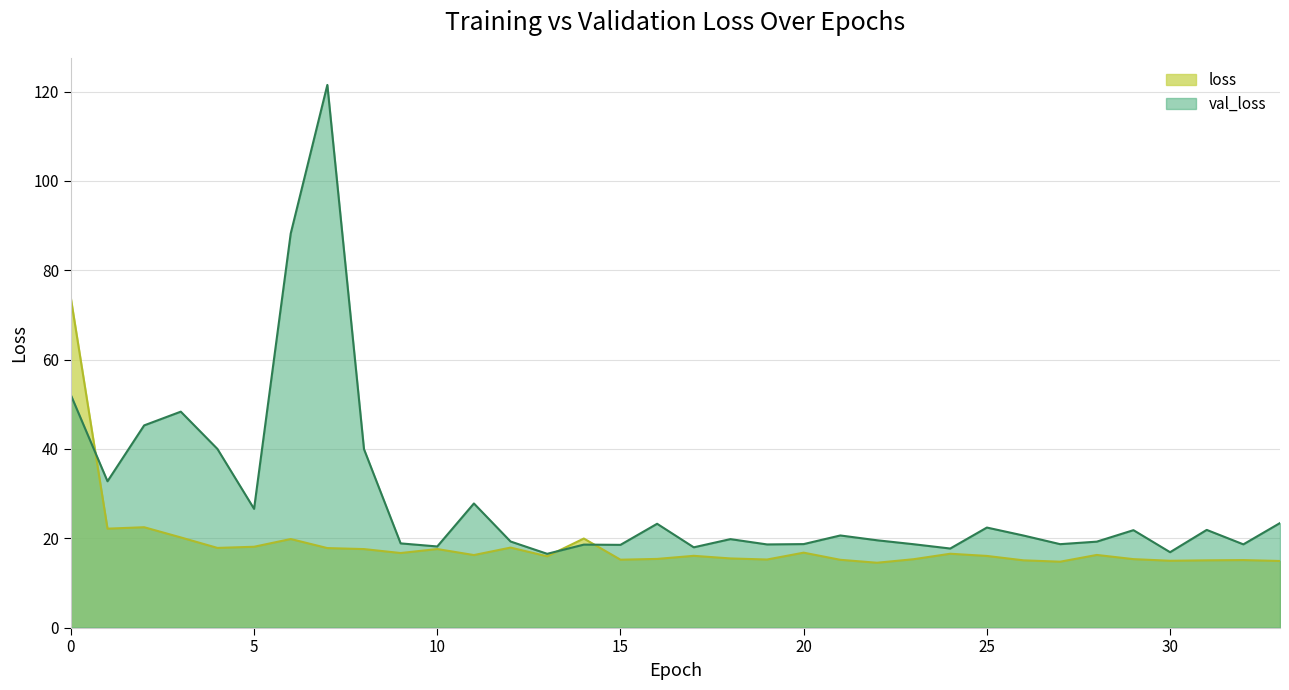

How many lines are shown in the chart?

2